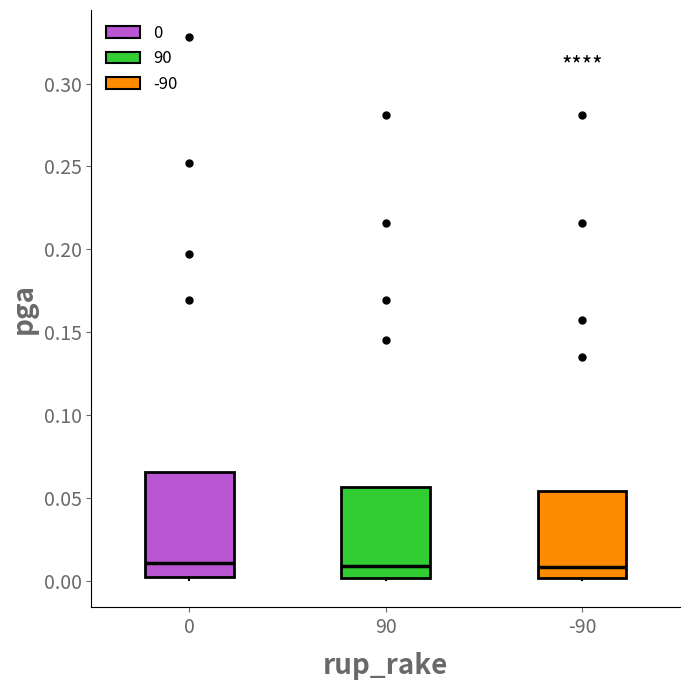

Reading left to right, transcribe this box plot: for each box, give where its median line is, the range the box spans, and where its two whiskers end, as read against the y-axis. The values are not printed on the chart, so give them approximately, as read against the axis.

0: median 0.010, box 0.000 to 0.065, whiskers 0.000 (just below the box's lower edge) to 0.065
90: median 0.010, box 0.000 to 0.055, whiskers 0.000 to 0.055
-90: median 0.010, box 0.000 to 0.055, whiskers 0.000 to 0.055